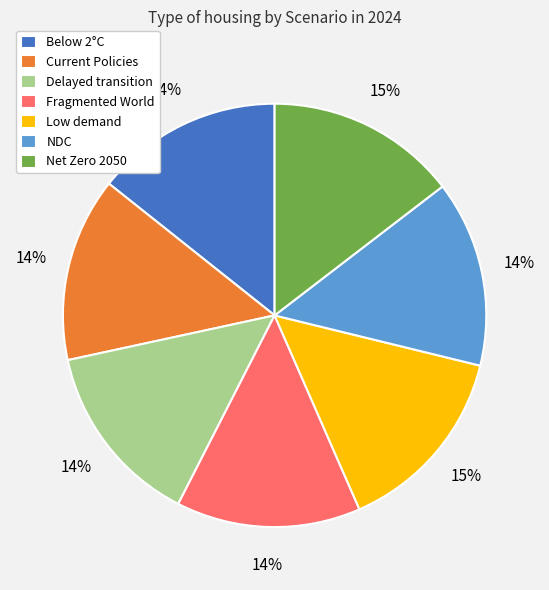

Does Net Zero 2050 account for over 50% of the chart?

No